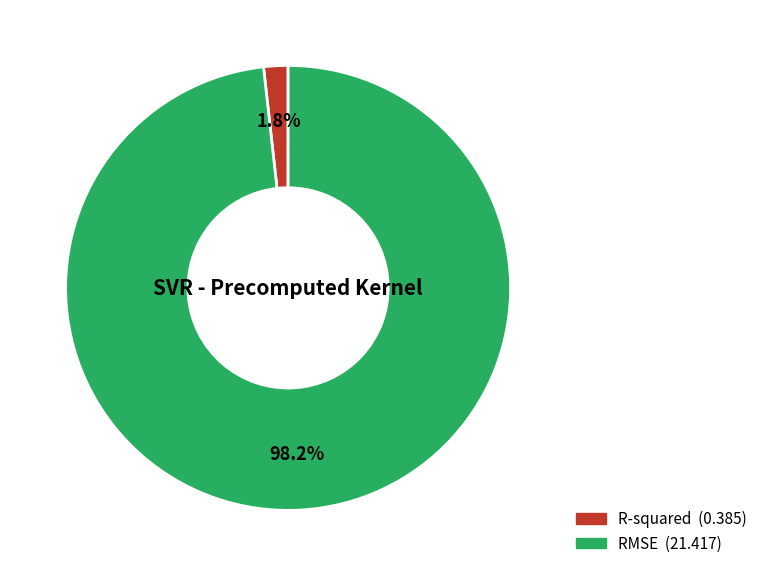

Is RMSE the majority of the pie?

Yes